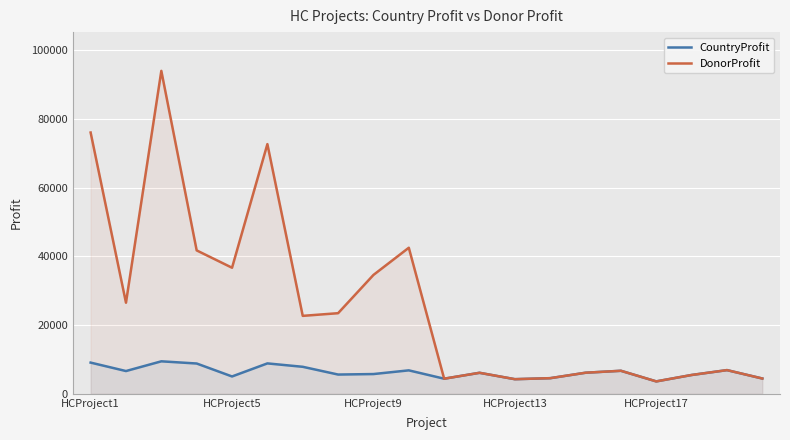

What is the difference between the maximum and minimum values in the CountryProfit series?

5845